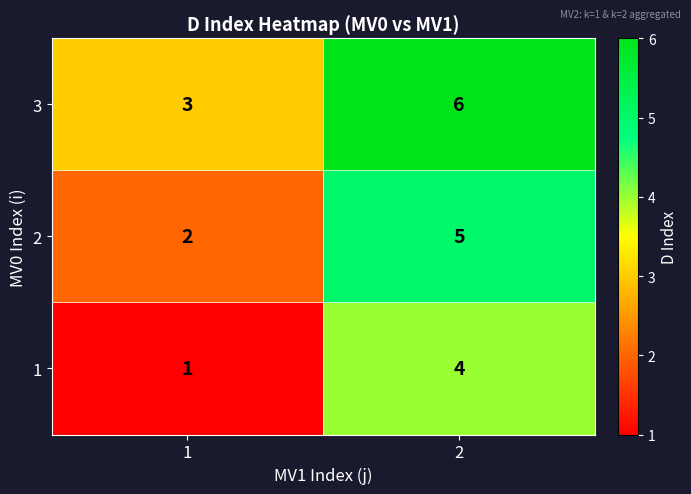

What is the total value across all series at 1?

6